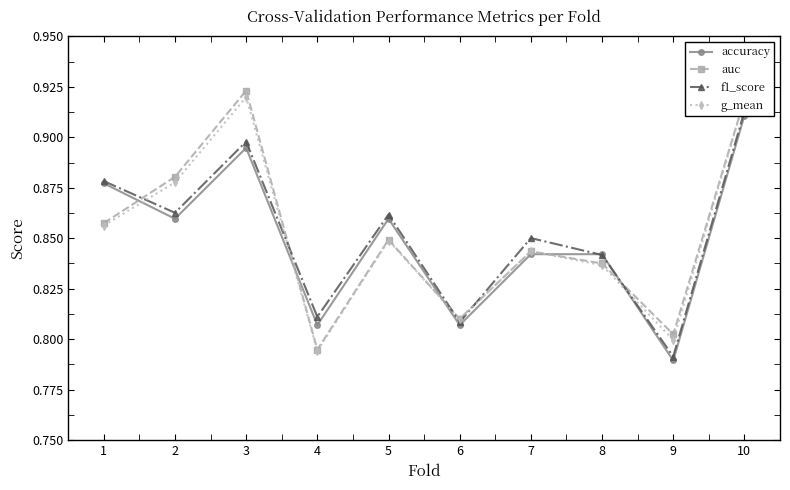

At how many categories does at least one series exceed 0?

10